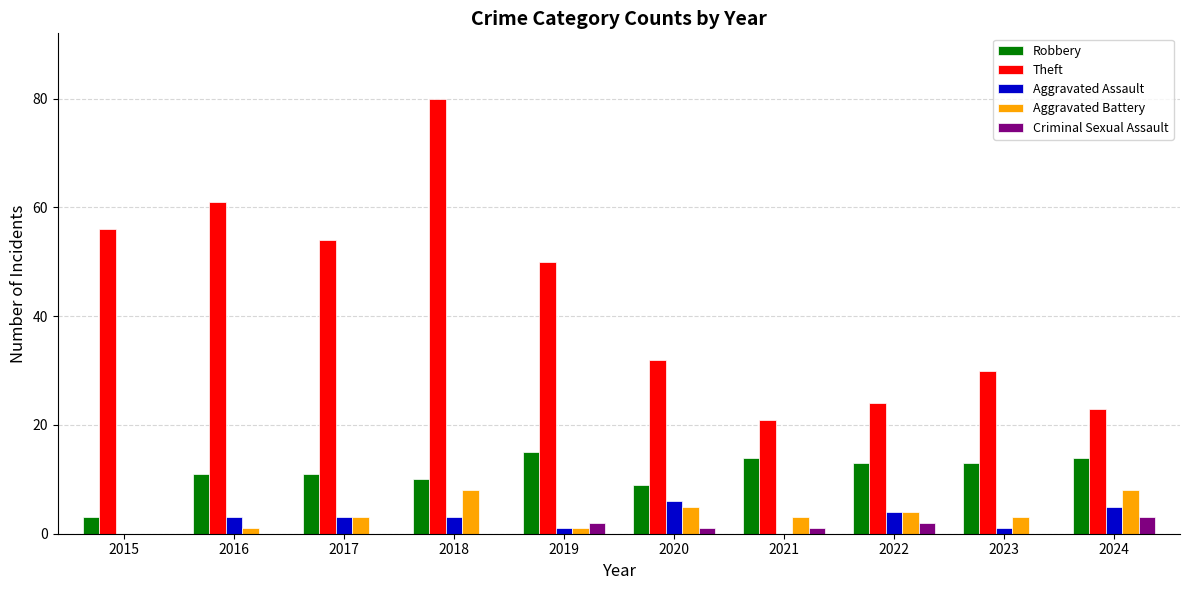

True or false: Theft has a value of 32 at 2021.

False